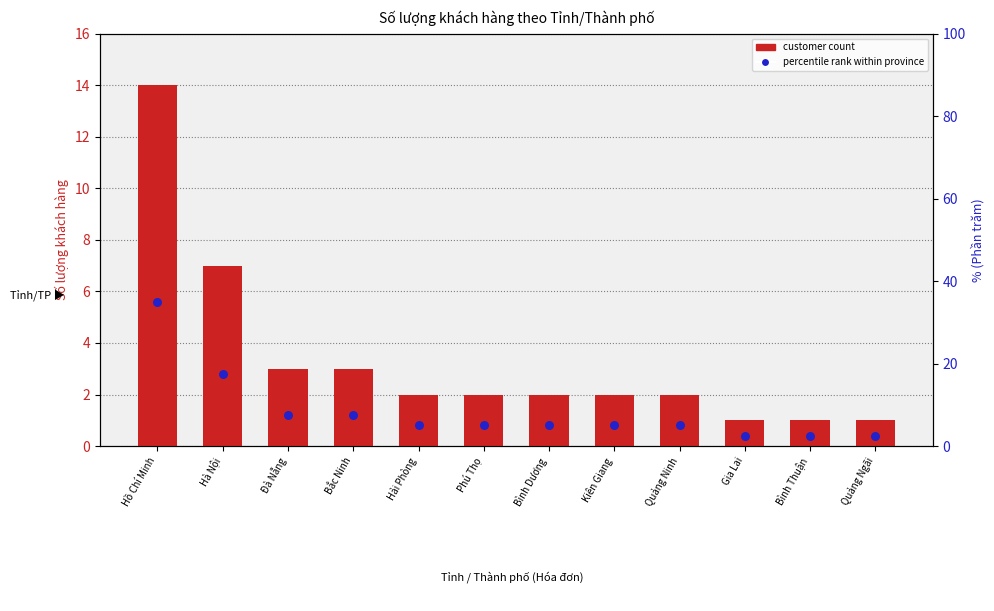

At which category is the sum across all series the highest?

Hồ Chí Minh